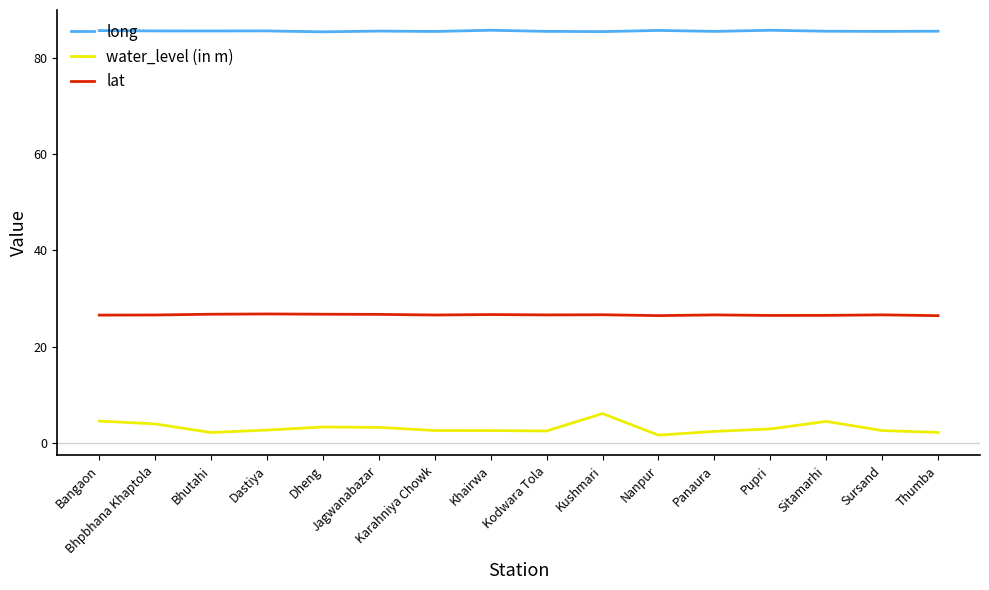

True or false: water_level (in m) and lat intersect in this chart.

False